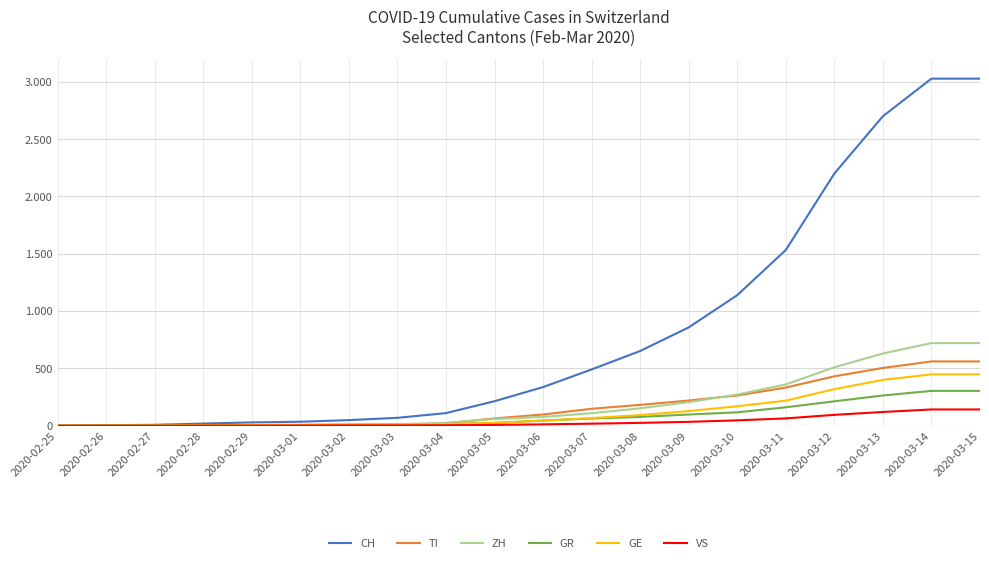

Is this an area chart (filled region under the line)?

No